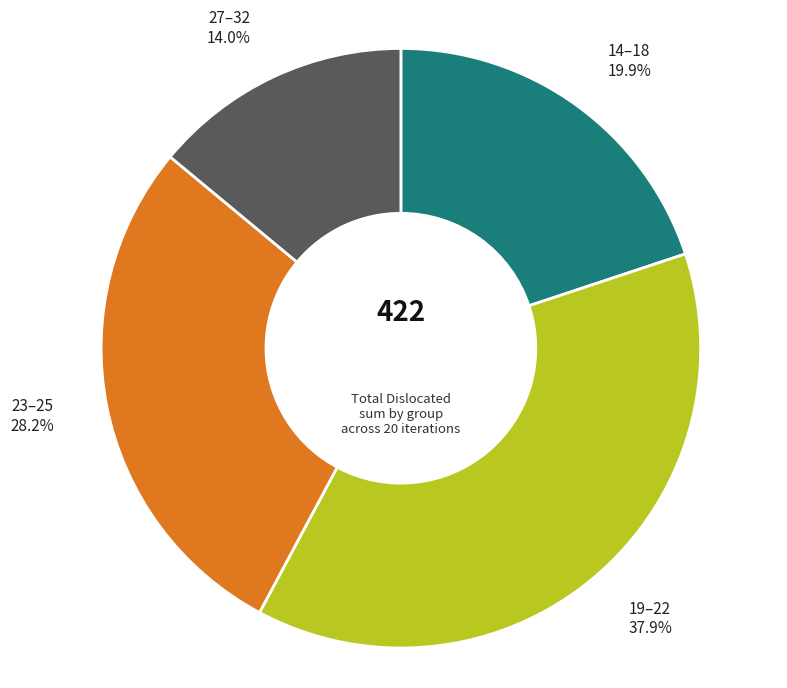

How much of the chart is everything except 23–25?

71.8%